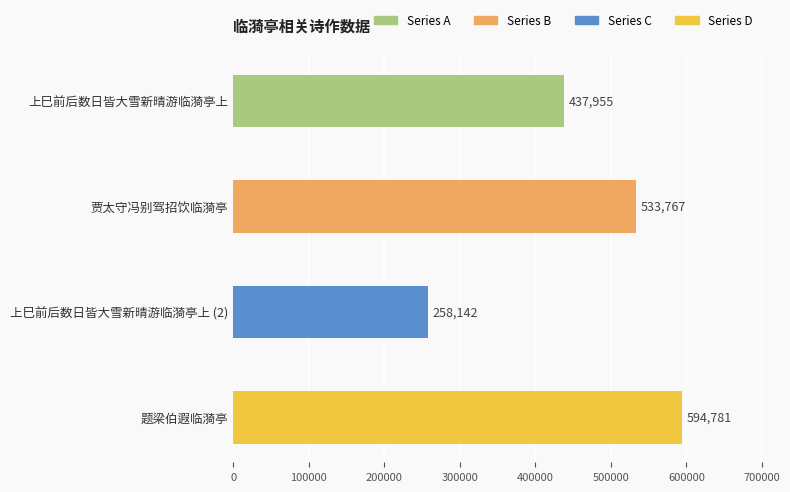

Reading top to bottom, transcribe all the data shown in this chart.

上巳前后数日皆大雪新晴游临漪亭上=437955	贾太守冯别驾招饮临漪亭=533767	上巳前后数日皆大雪新晴游临漪亭上 (2)=258142	题梁伯遐临漪亭=594781